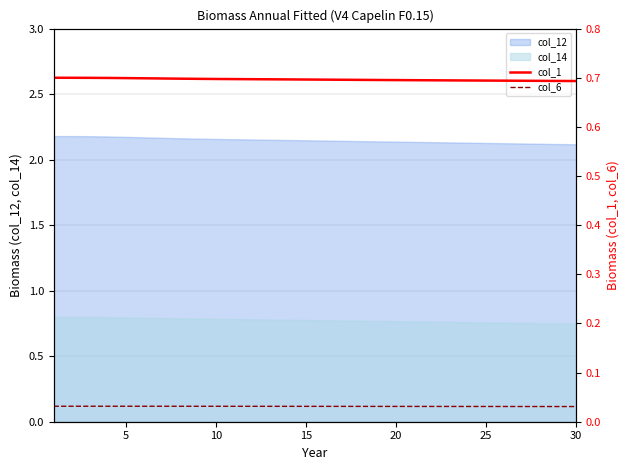

True or false: col_14 and col_12 cross at least once.

False